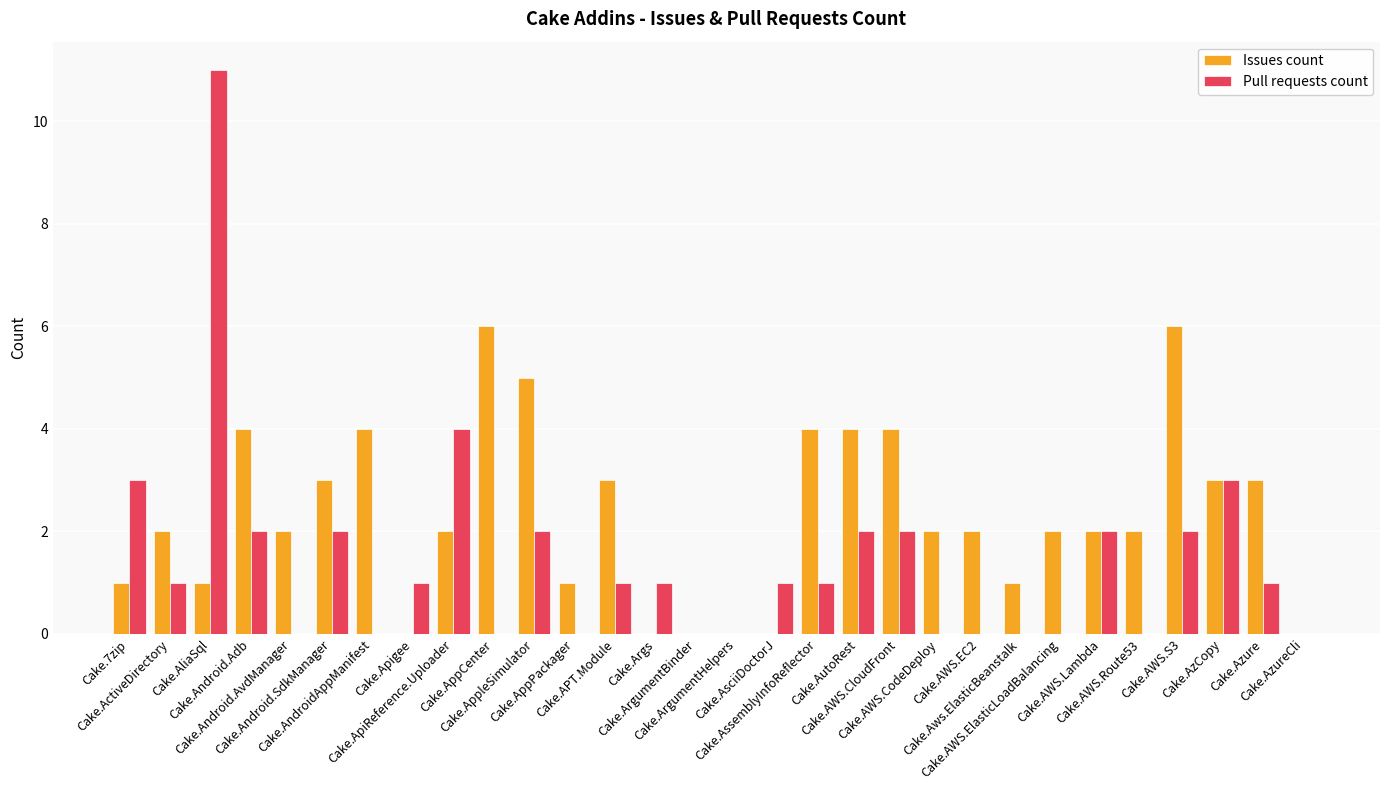

How many groups of bars are there?

30